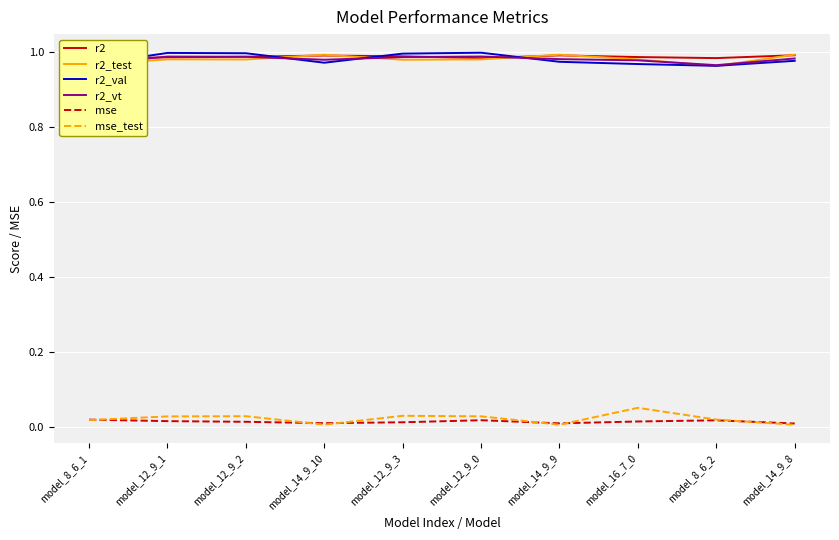

Which series has the largest total across all categories?

r2